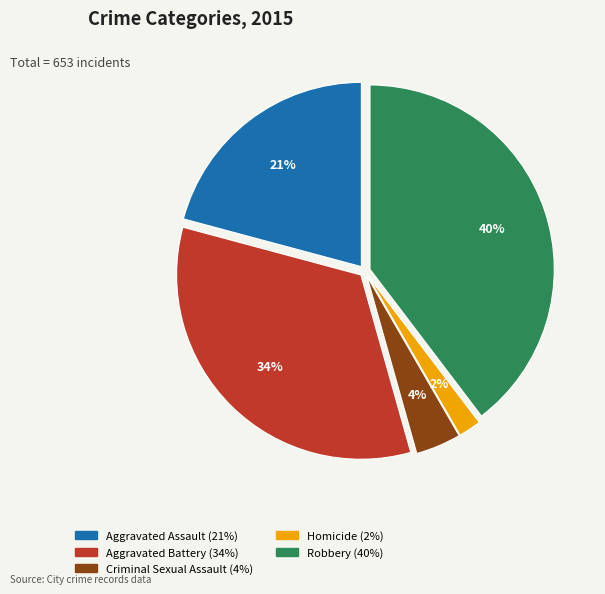

Rank the categories by value from highest to lowest.

Robbery, Aggravated Battery, Aggravated Assault, Criminal Sexual Assault, Homicide